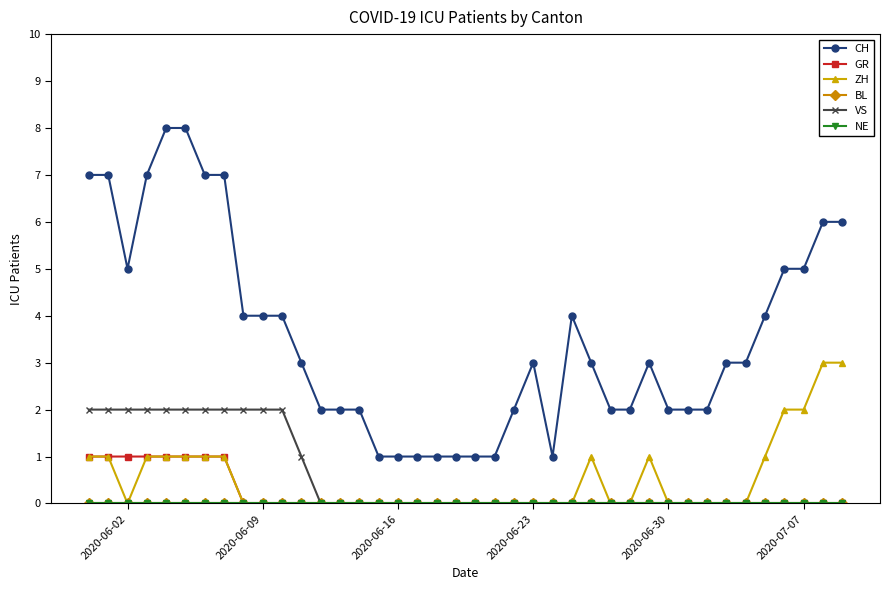

Which series has the largest total across all categories?

CH